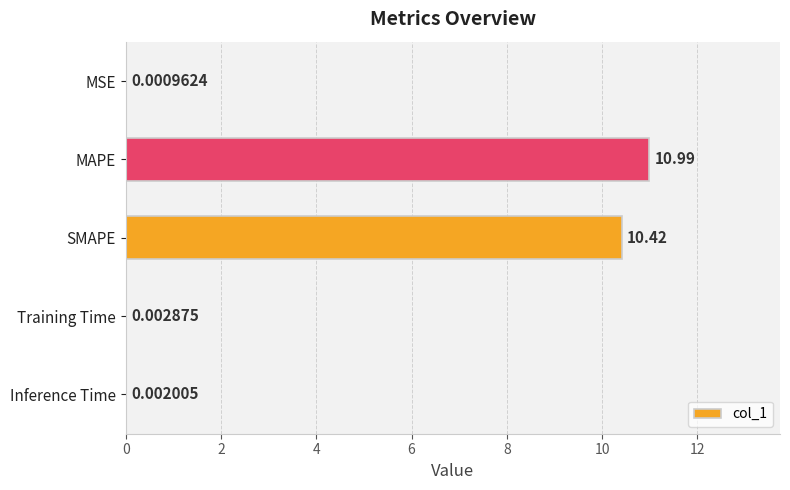

What is the change in value from SMAPE to Training Time?

-10.4